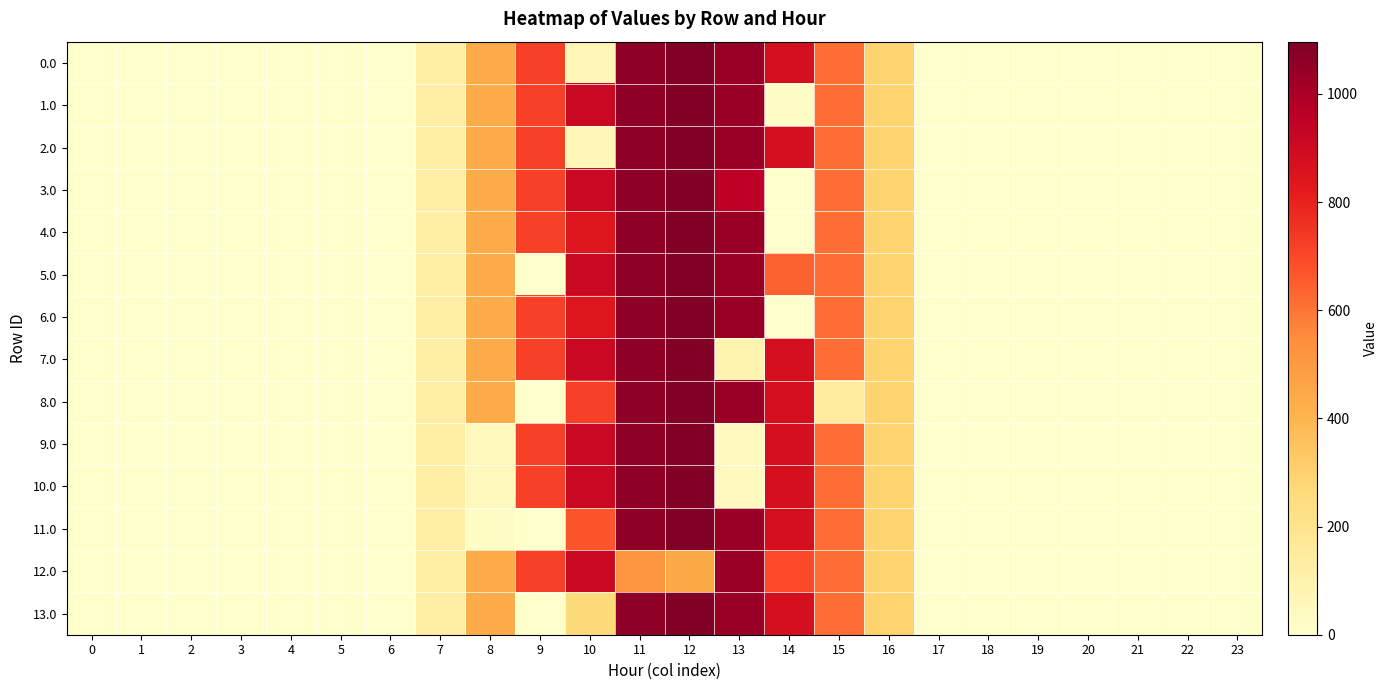

At which category is the sum across all series the highest?

12